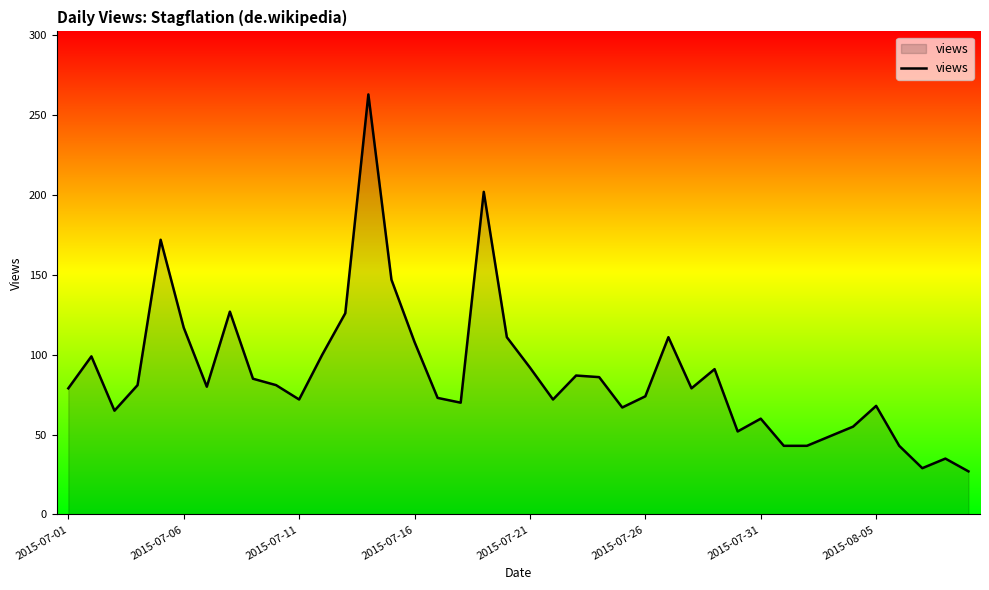

What is the minimum value shown in the chart?

27